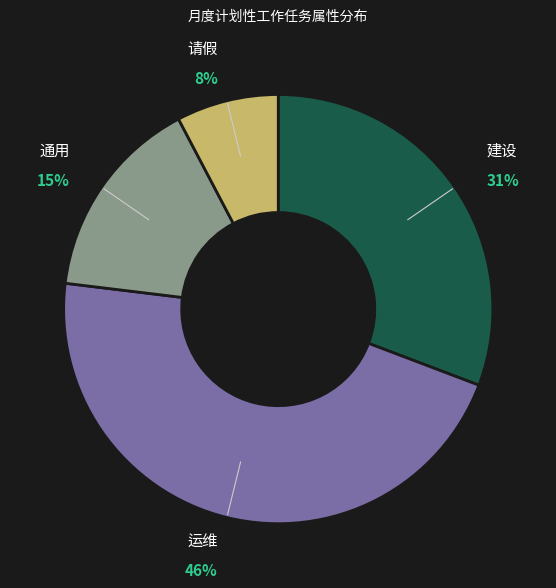

What is the smallest slice in the pie chart?

请假